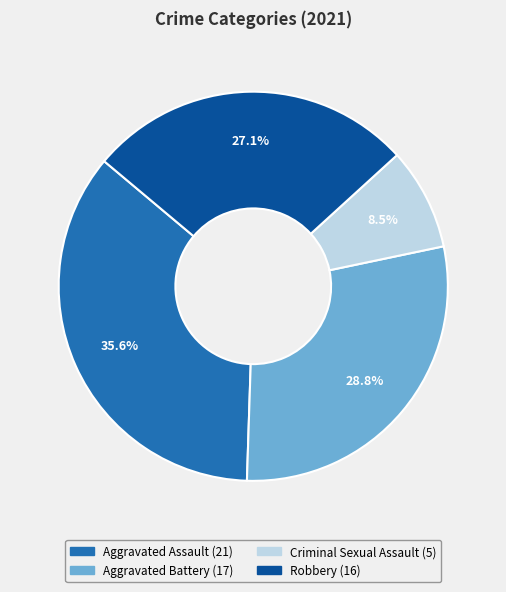

Is it true that Robbery is 21% of the pie?

False